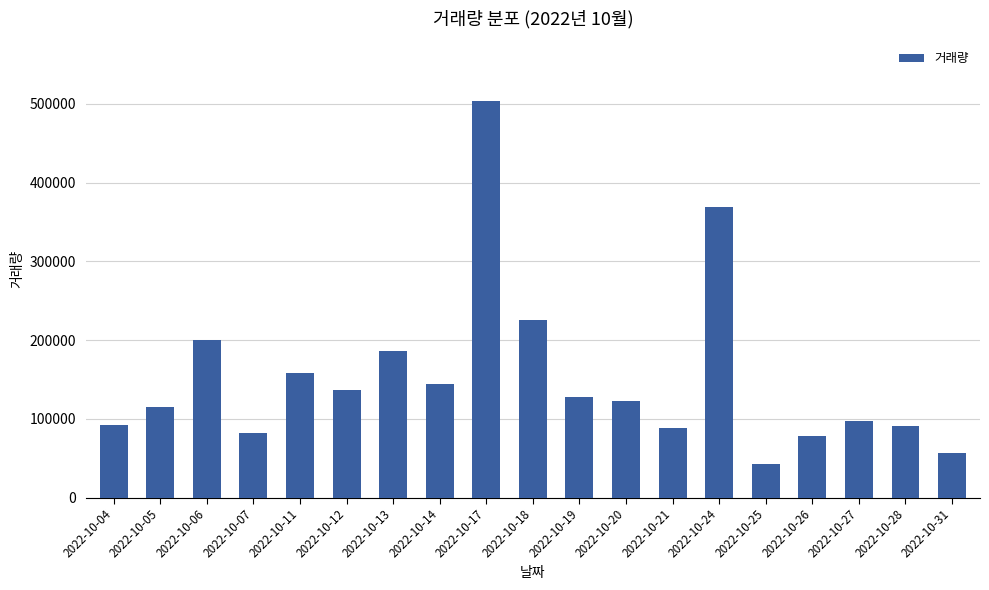

What is the smallest value displayed?

42075